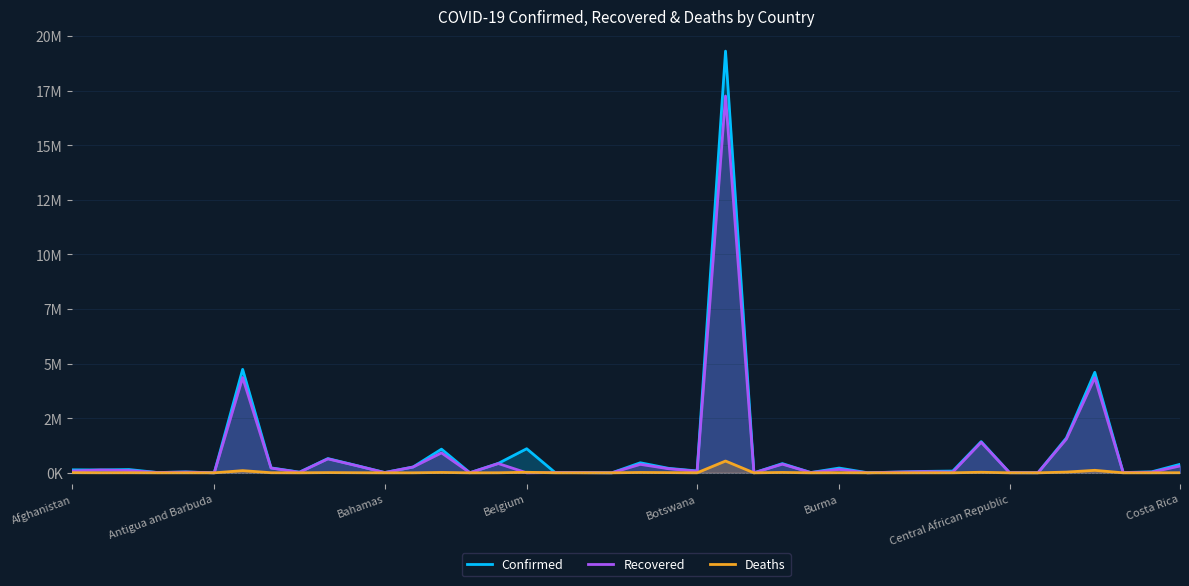

True or false: Confirmed and Recovered cross at least once.

False